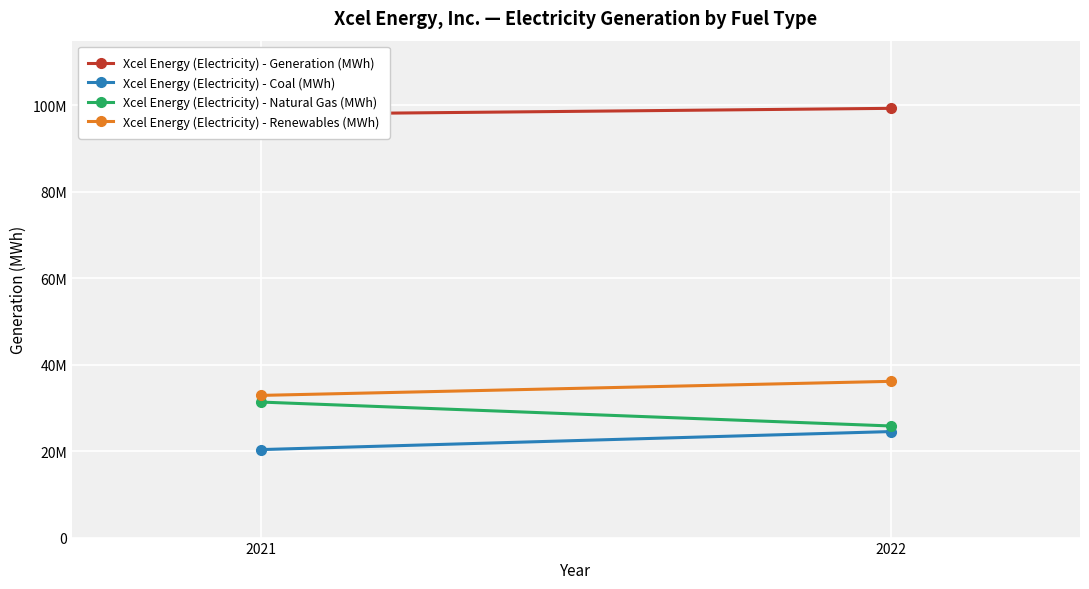

Is the value of Xcel Energy (Electricity) - Coal (MWh) at 2022 greater than the value of Xcel Energy (Electricity) - Generation (MWh) at 2021?

No